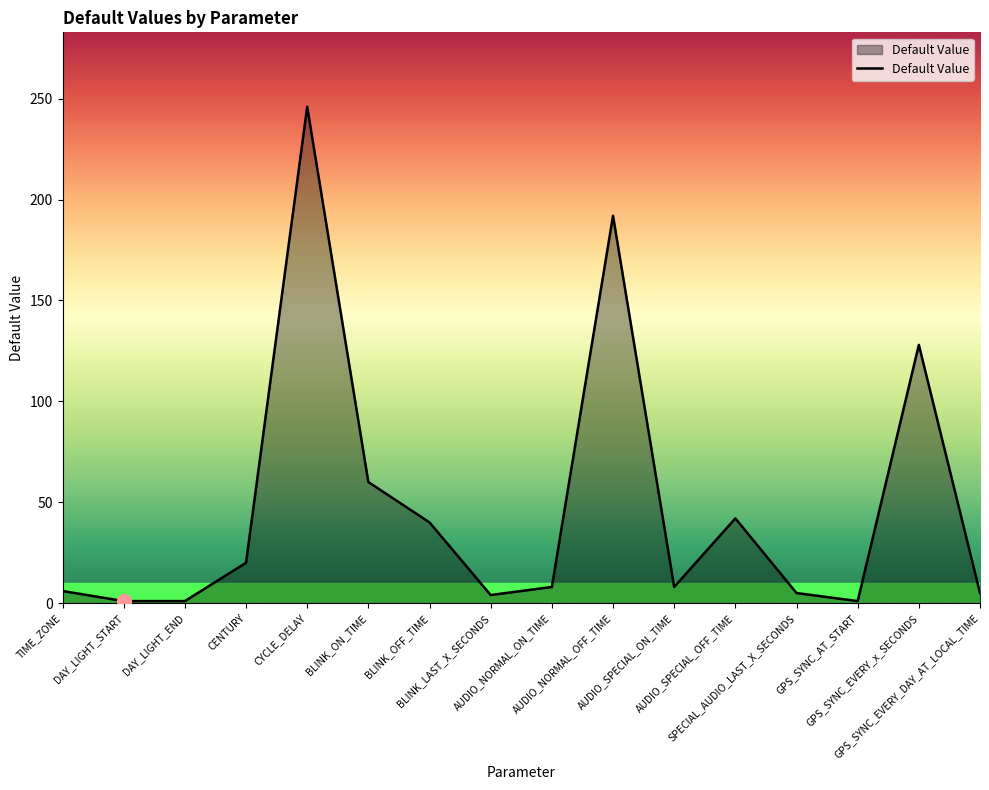

What is the change in value from AUDIO_SPECIAL_ON_TIME to GPS_SYNC_AT_START?

-7